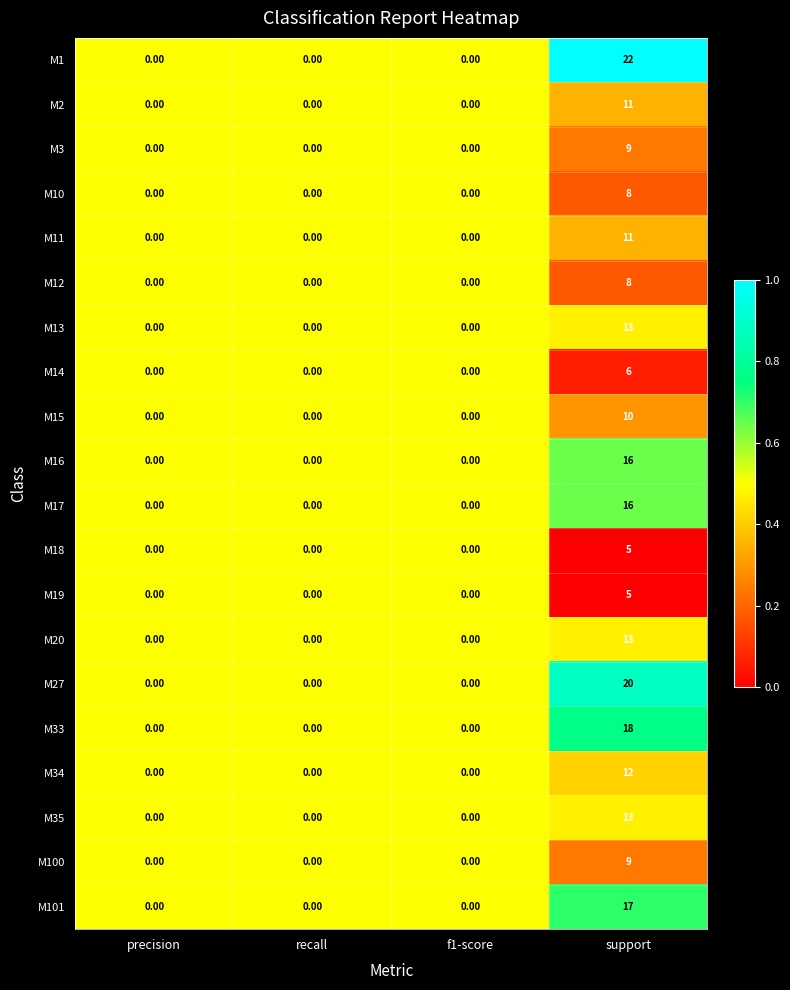

What is the difference between the maximum and minimum values in the M18 series?

5